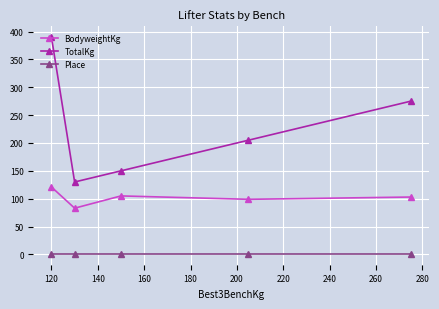

What is the maximum value for TotalKg?

390.0